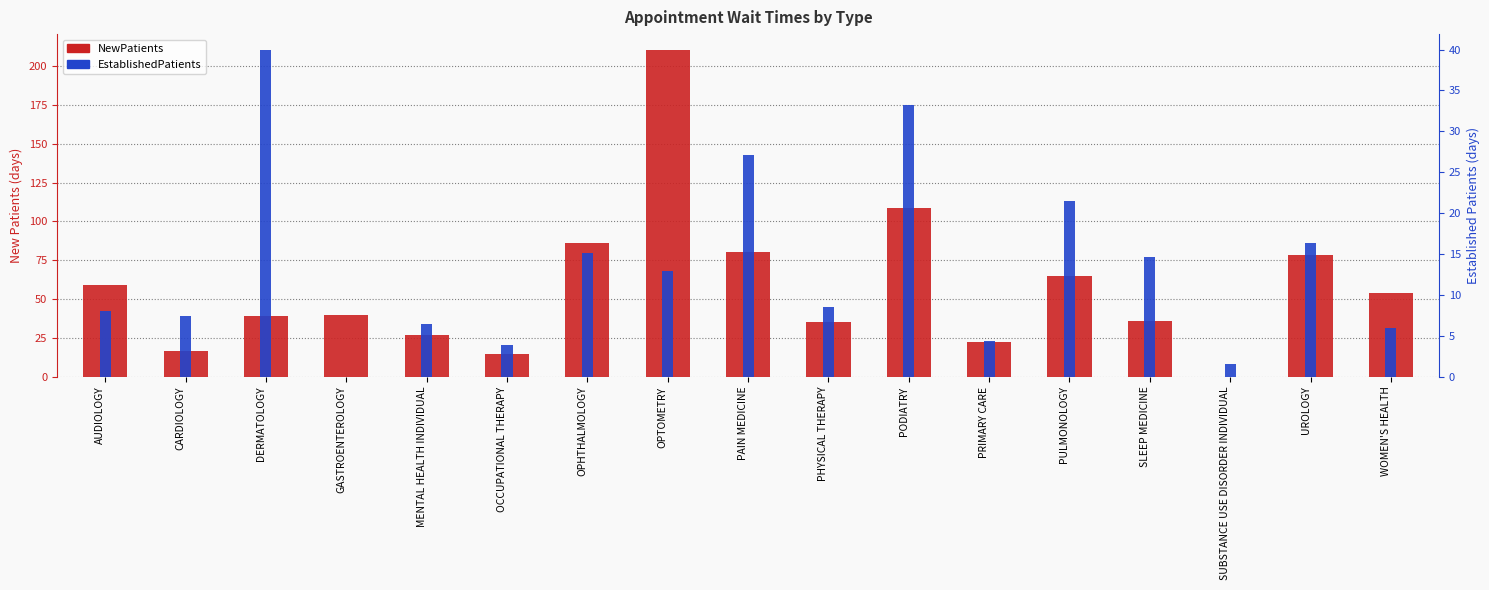

Between DERMATOLOGY and PRIMARY CARE, which series saw the biggest shift?

EstablishedPatients